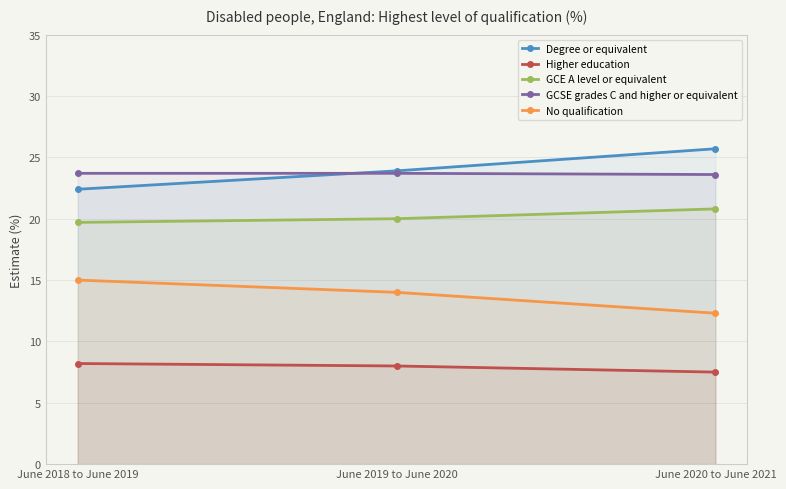

The Higher education series shows 7.5 at June 2020 to June 2021. True or false?

True